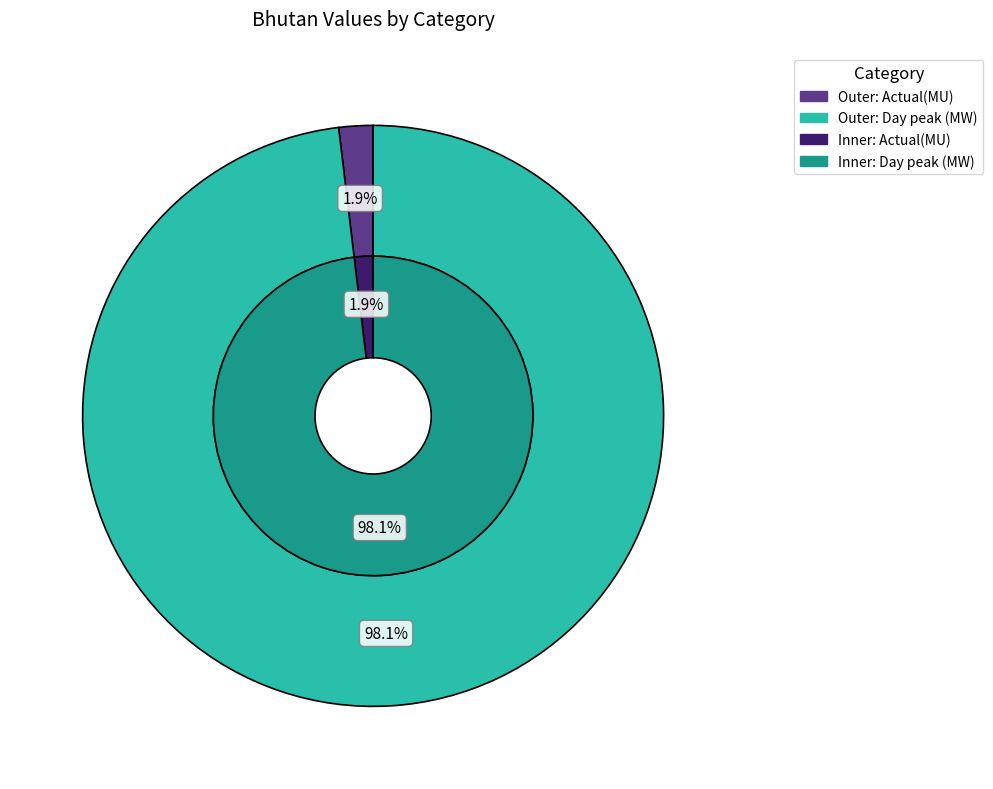

How many segments does this pie chart have?

2